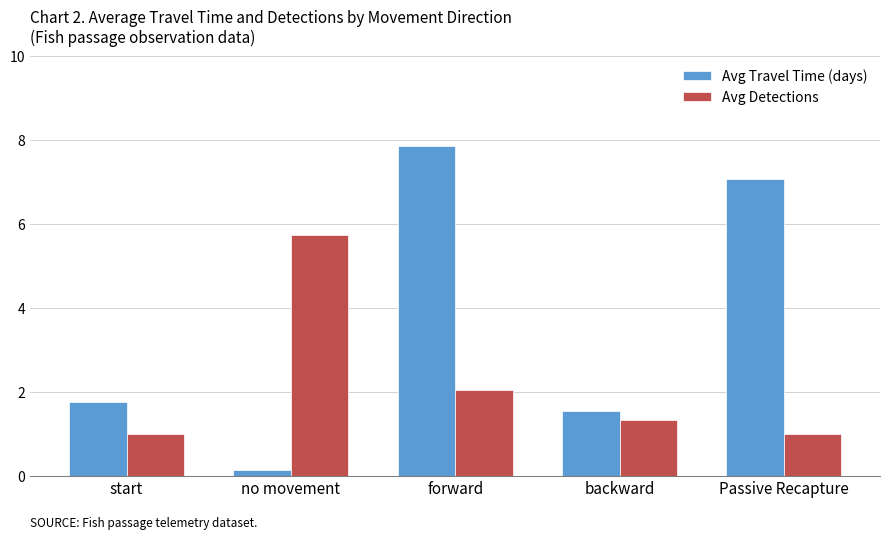

Which series has the largest total across all categories?

Avg Travel Time (days)